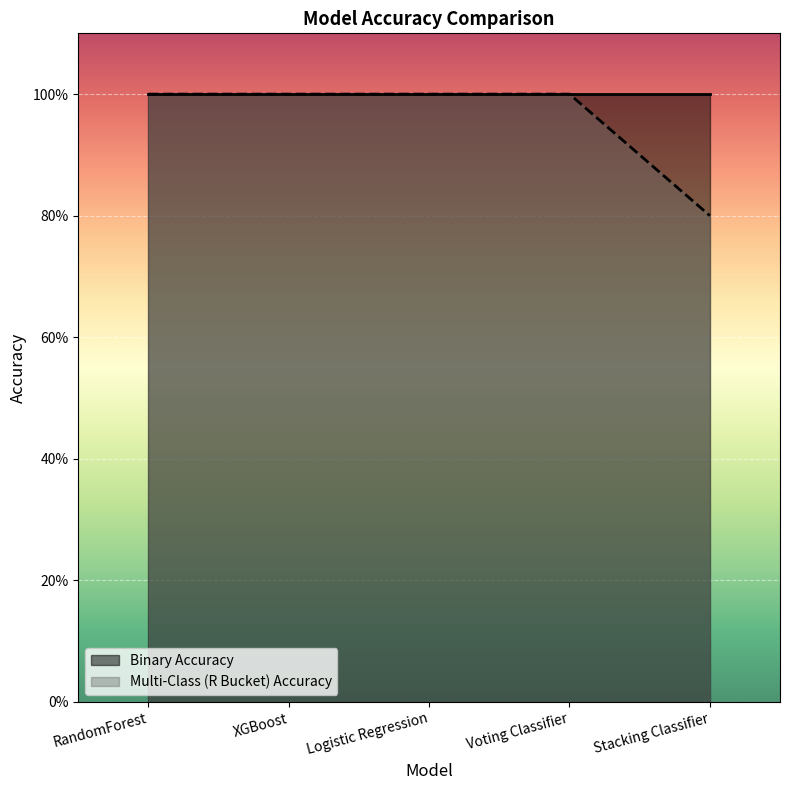

Reading right to left, list all the values displayed in this chart.

Stacking Classifier=0.8	Voting Classifier=1.0	Logistic Regression=1.0	XGBoost=1.0	RandomForest=1.0